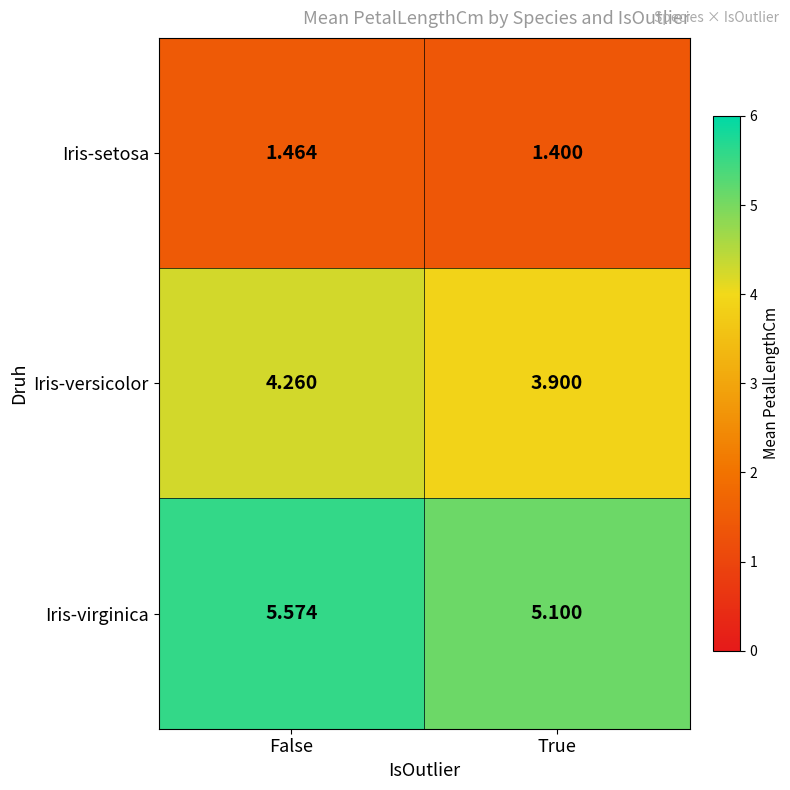

Which series has the largest range (max minus min)?

Iris-virginica